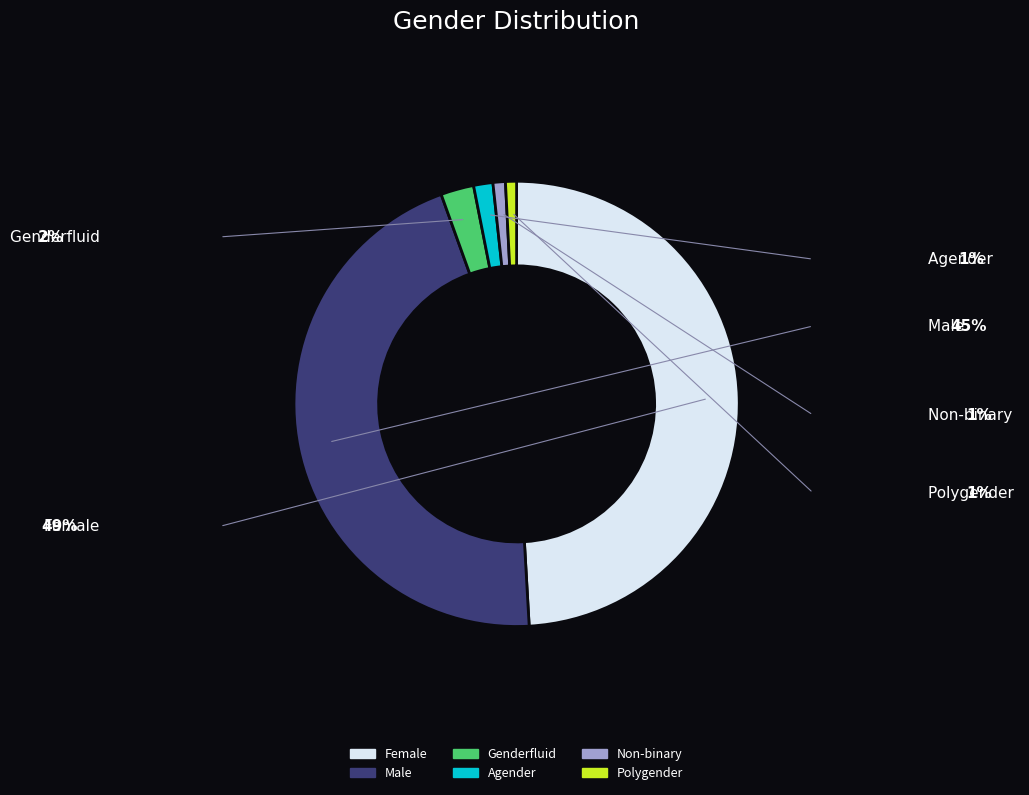

True or false: Agender accounts for 10% of the total.

False